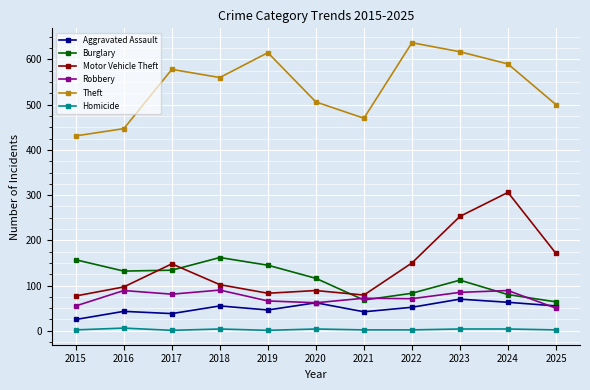

Which series has the largest total across all categories?

Theft